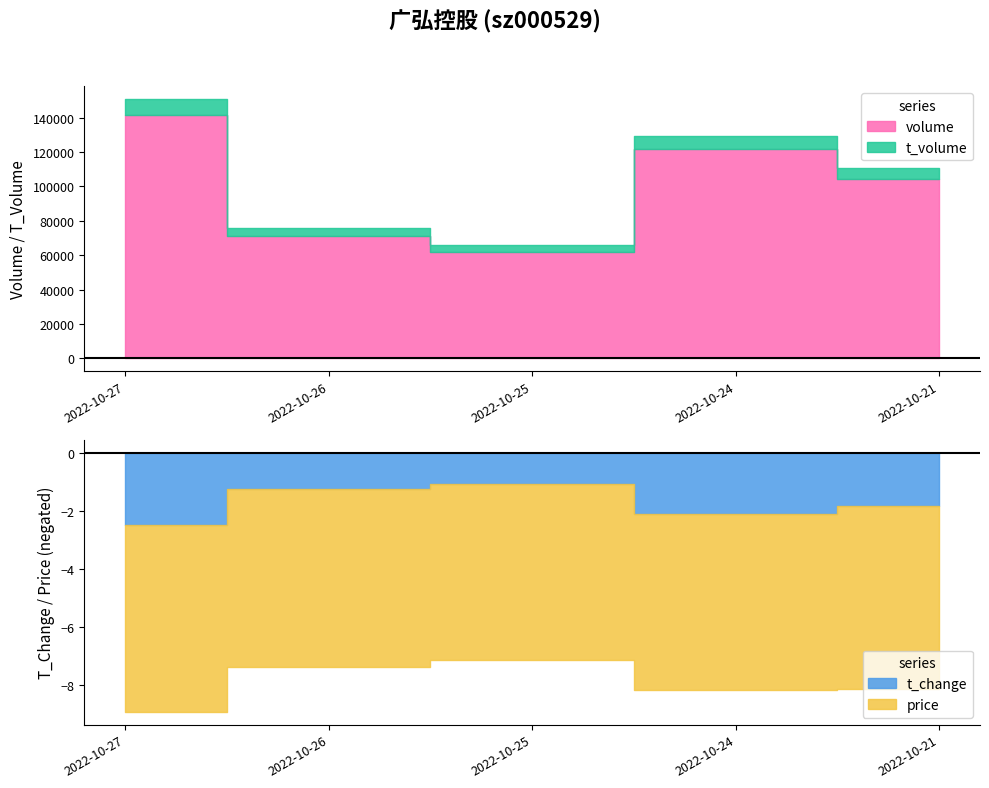

What is the minimum value for price?

6.1